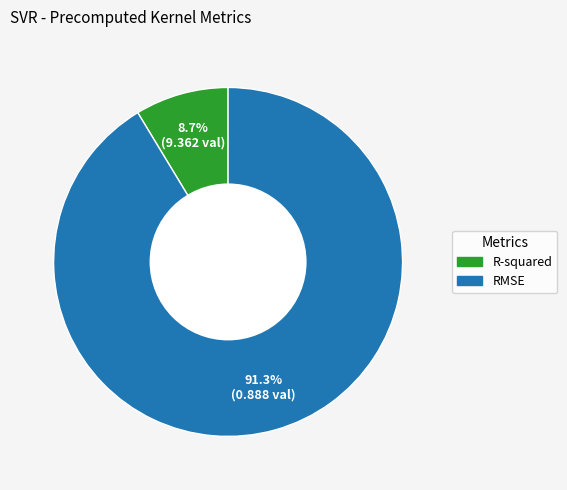

What percentage is the R-squared slice, to the nearest percent?

9%